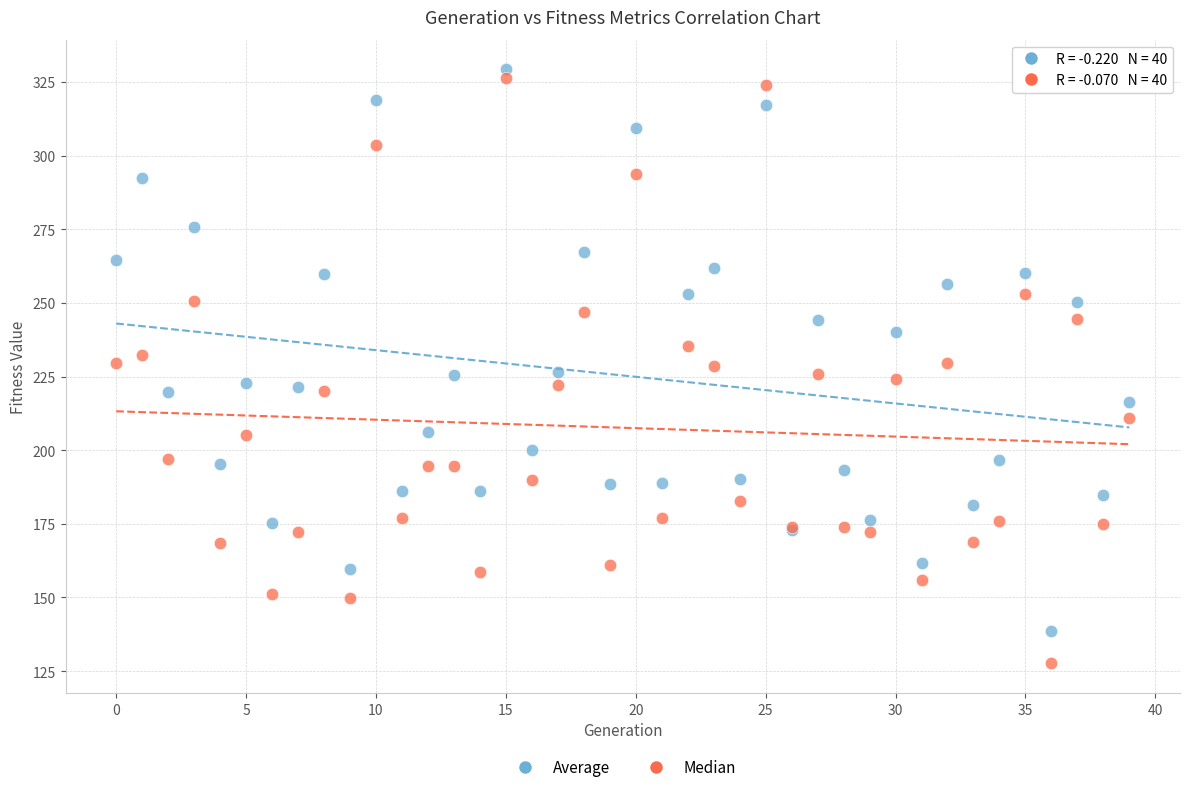

Which series has the largest Y range (max minus min)?

Median